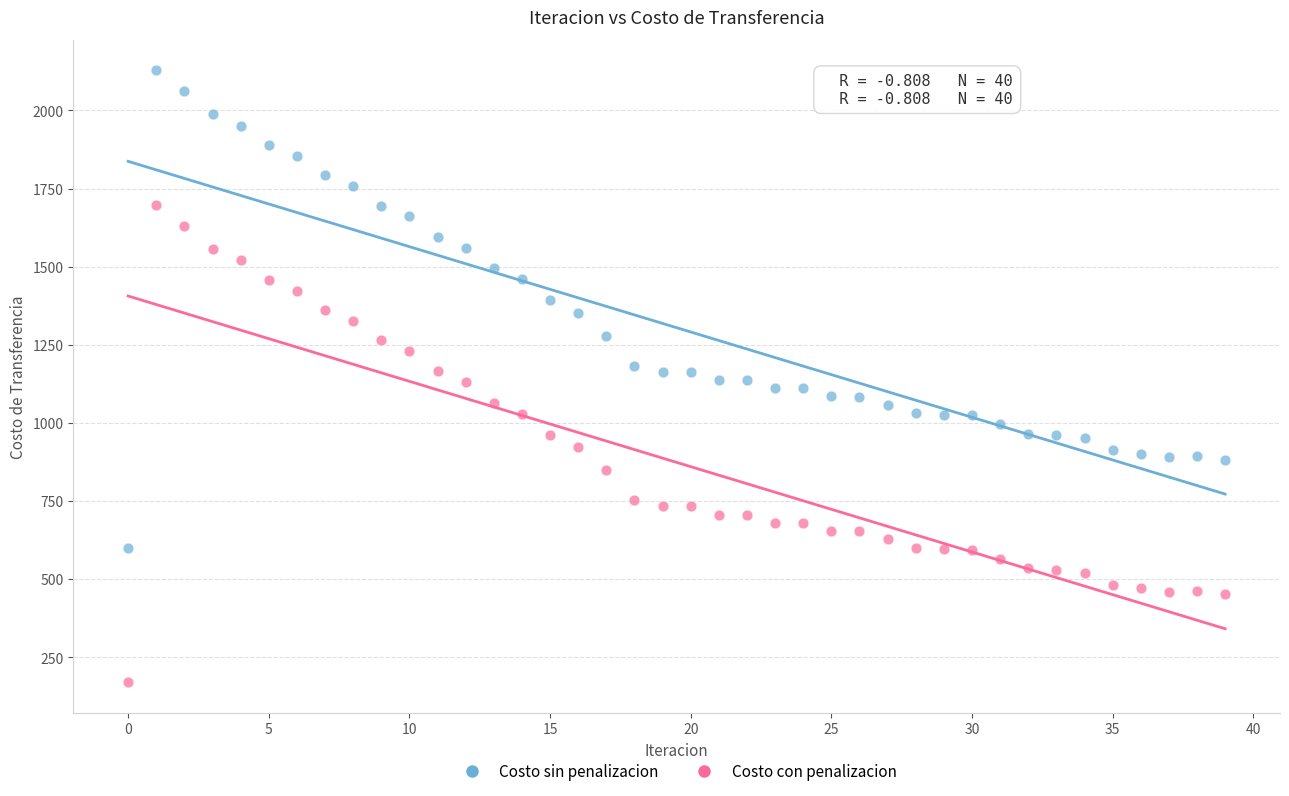

Across all data points, what is the range of Y values (max minus min)?

1958.3